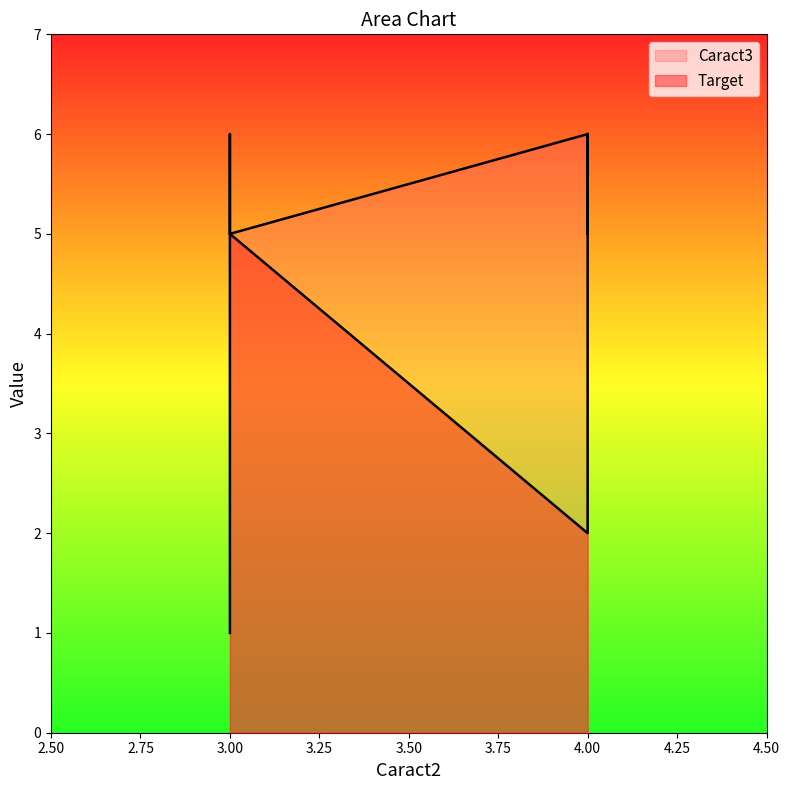

Where is the data nearest to the value 5?

3